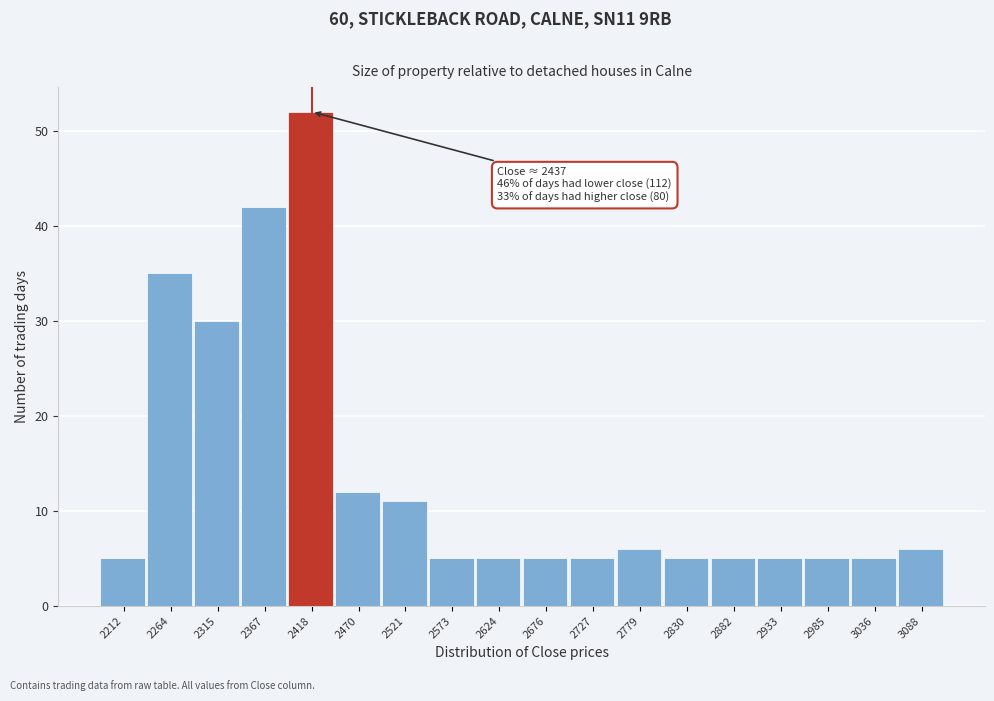

Reading left to right, transcribe all the data shown in this chart.

2212=5	2264=35	2315=30	2367=42	2418=52	2470=12	2521=11	2573=5	2624=5	2676=5	2727=5	2779=6	2830=5	2882=5	2933=5	2985=5	3036=5	3088=6